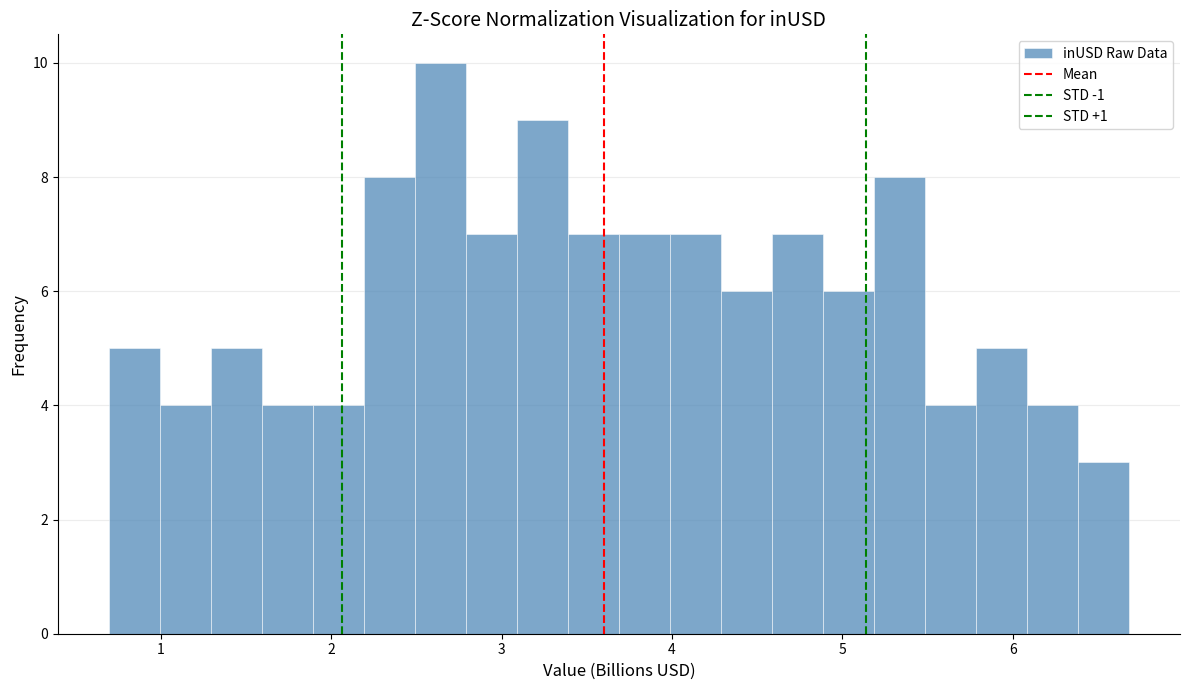

Around what value on the x-axis is the tallest bar? Give the approximate position of its centre, as read against the axis.

2.6